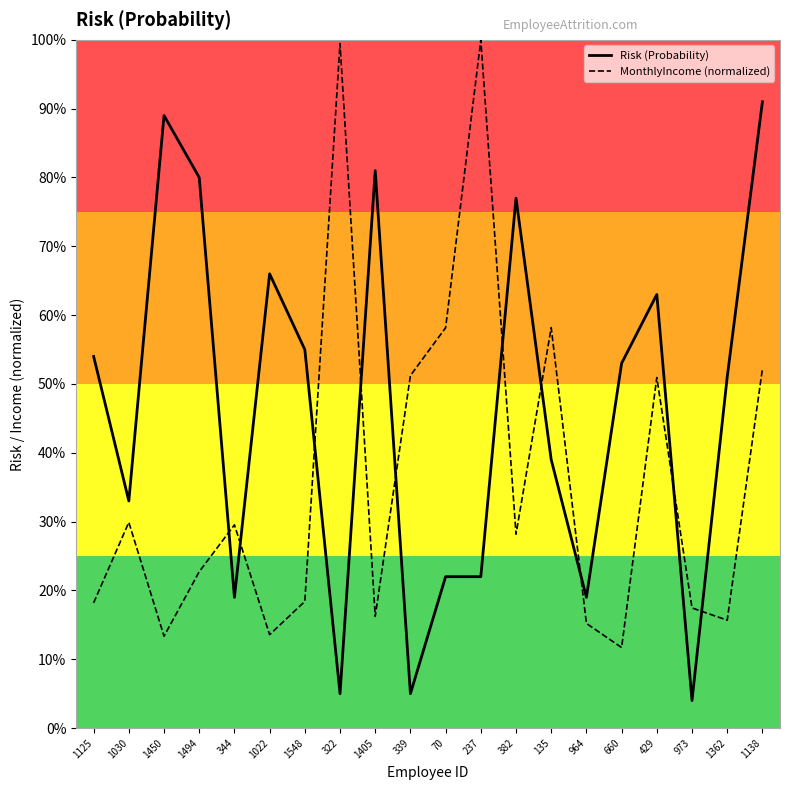

Does the chart display data point markers on the line(s)?

No